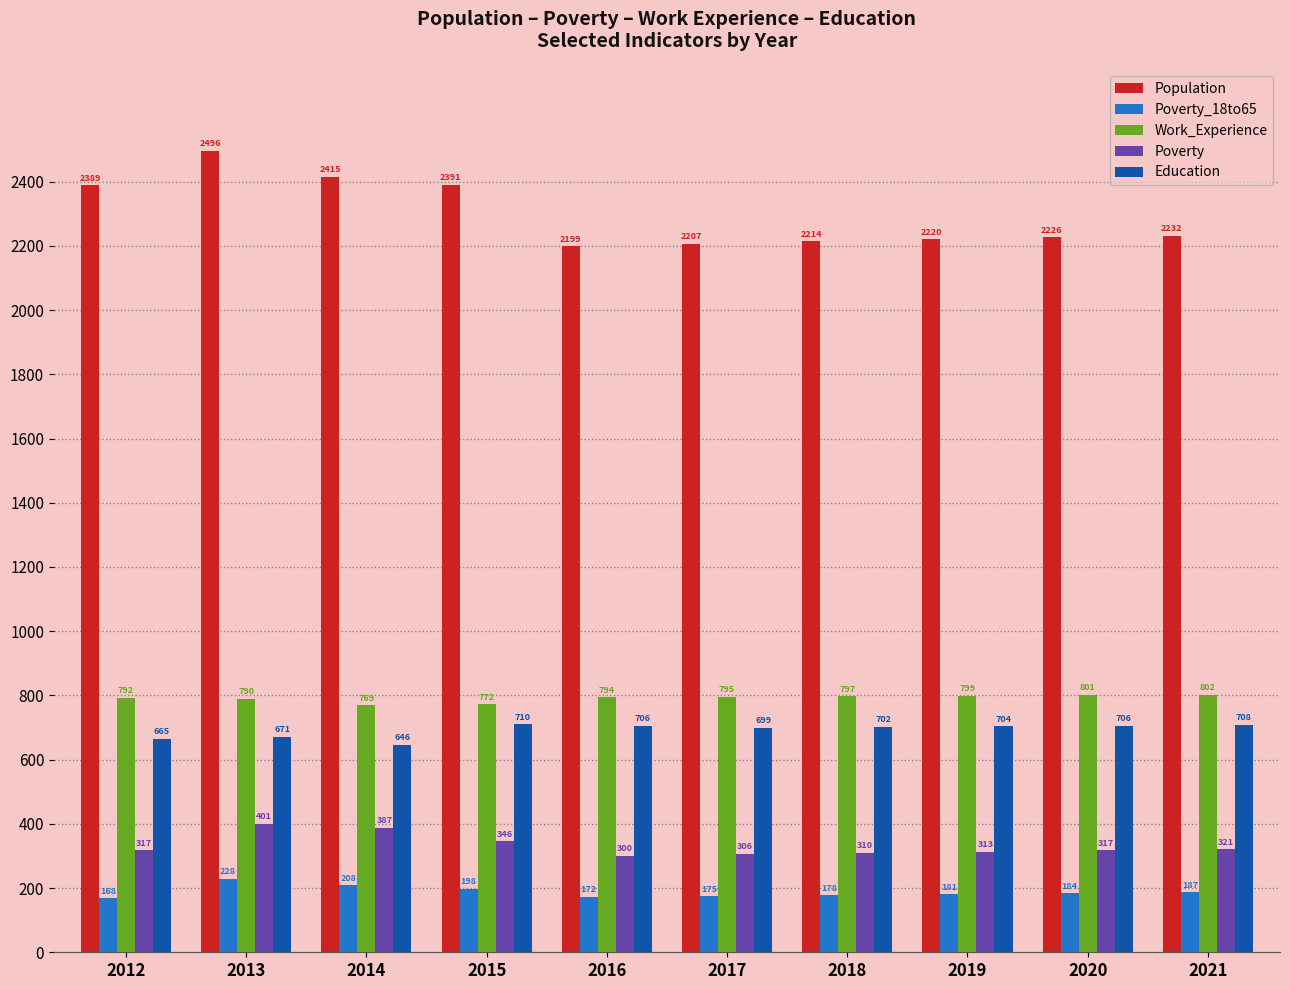

Between 2017 and 2021, which series saw the biggest shift?

Population